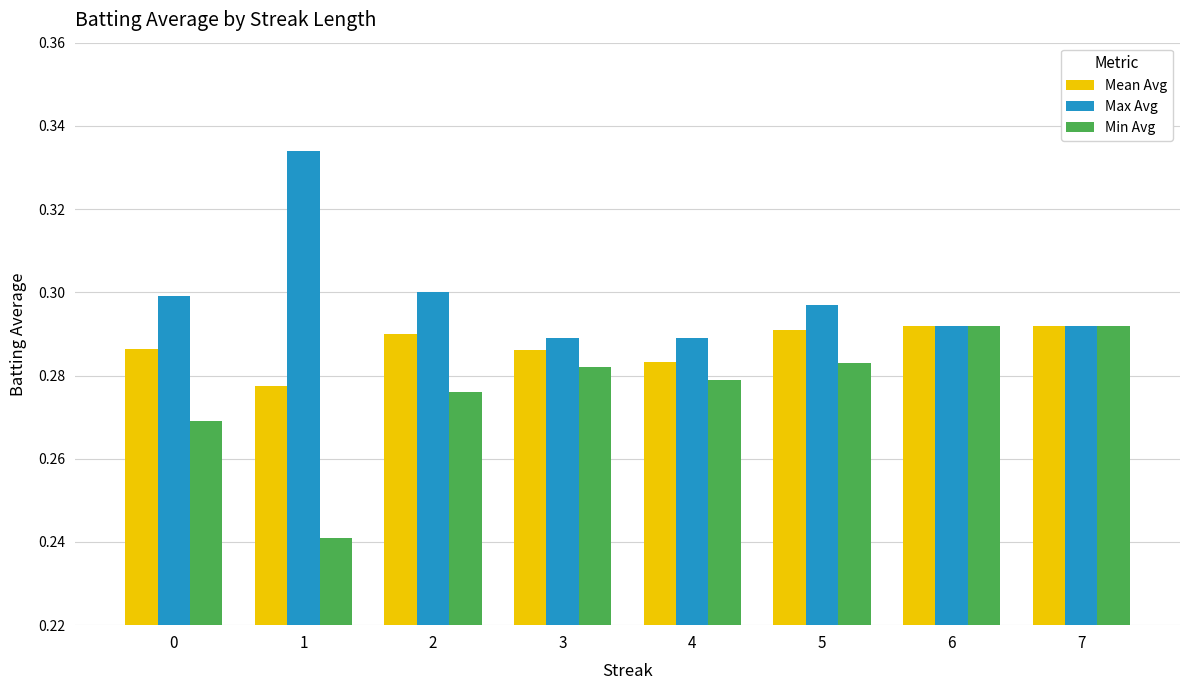

Is the value of Min Avg at 3 greater than the value of Max Avg at 5?

No